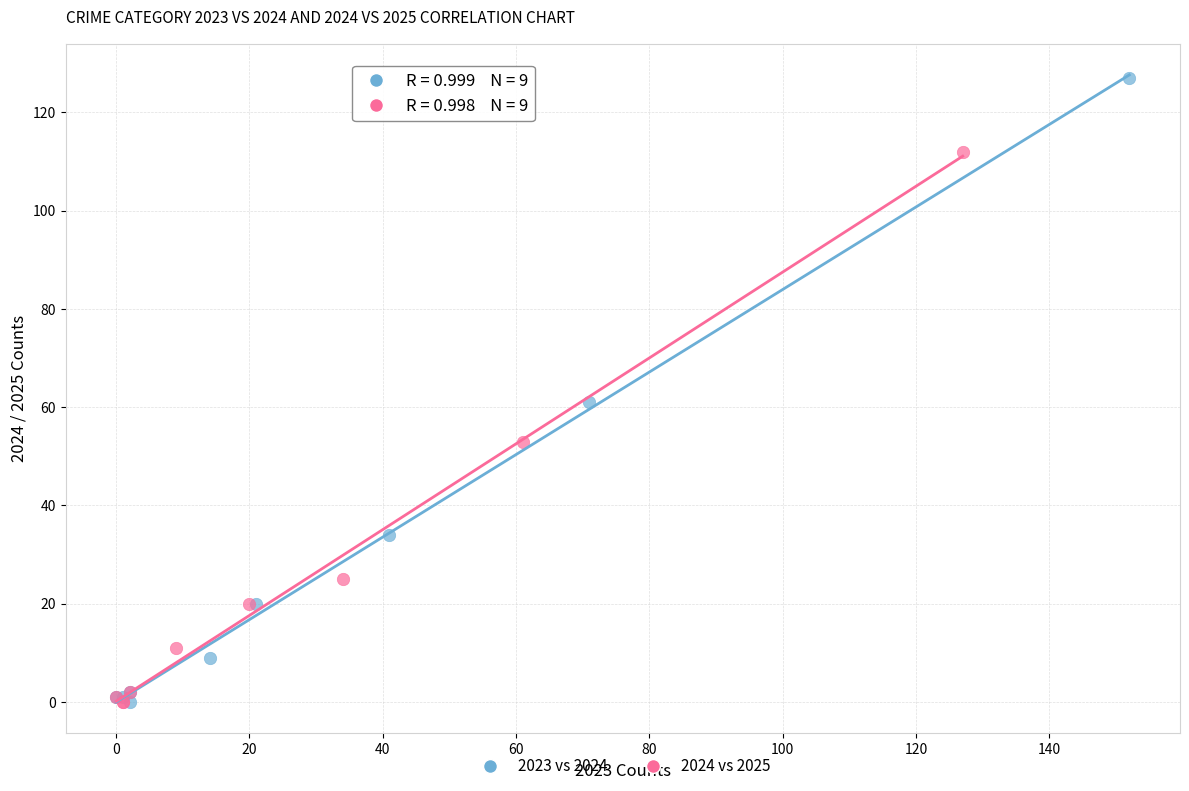

Which series reaches the maximum Y coordinate?

2023 vs 2024